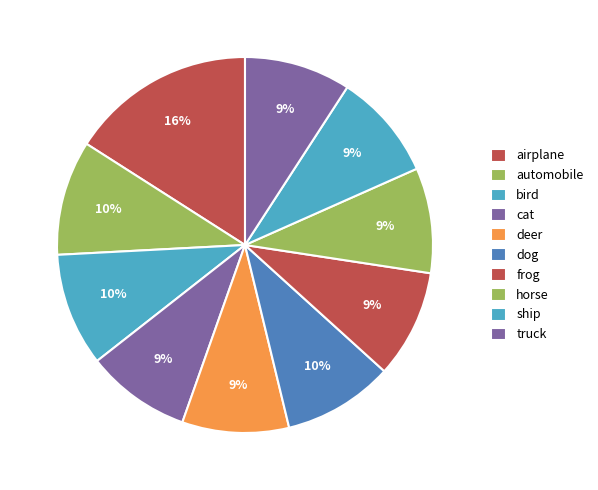

Is there any slice that represents more than half of the pie?

No